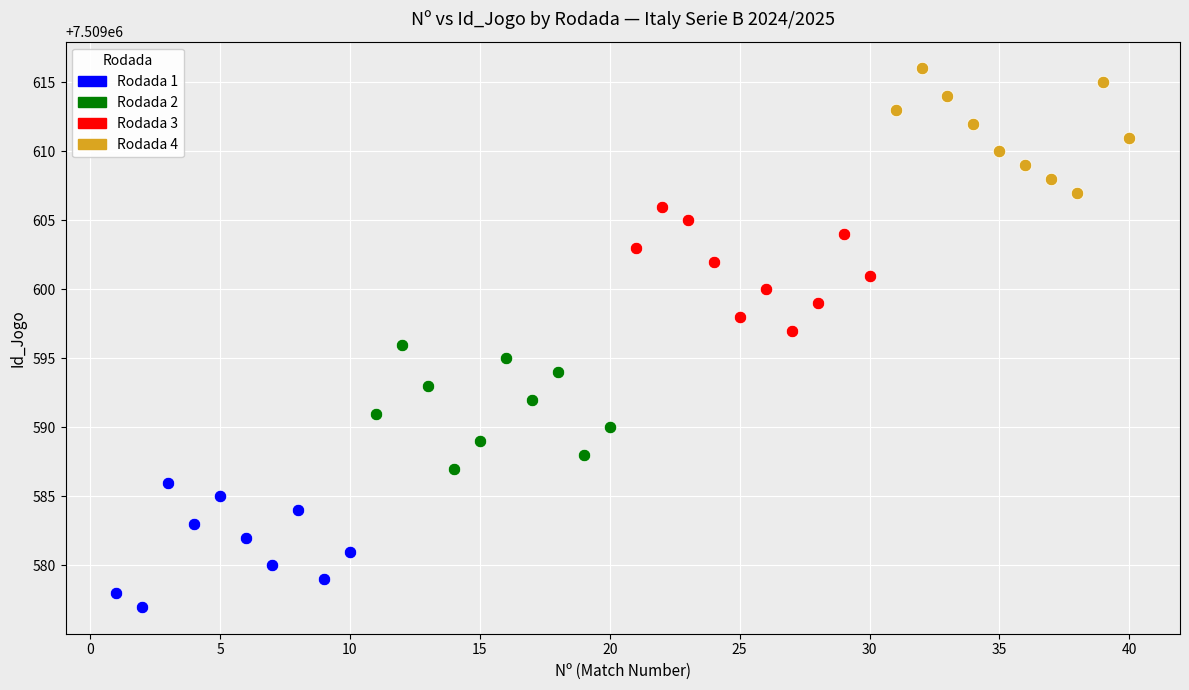

Which series reaches the maximum Y coordinate?

Rodada 4